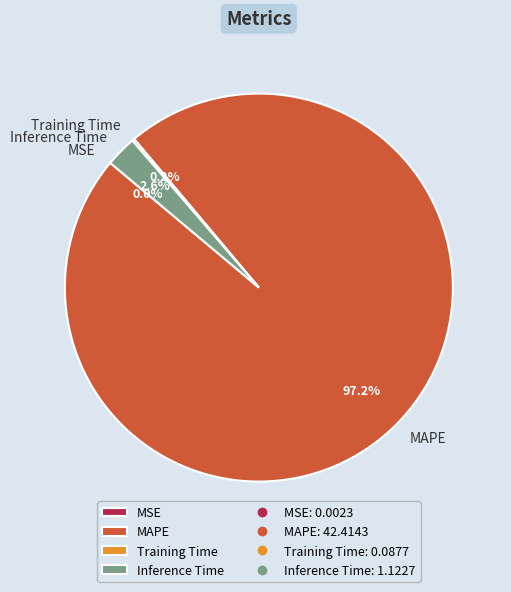

Is there any slice that represents more than half of the pie?

Yes